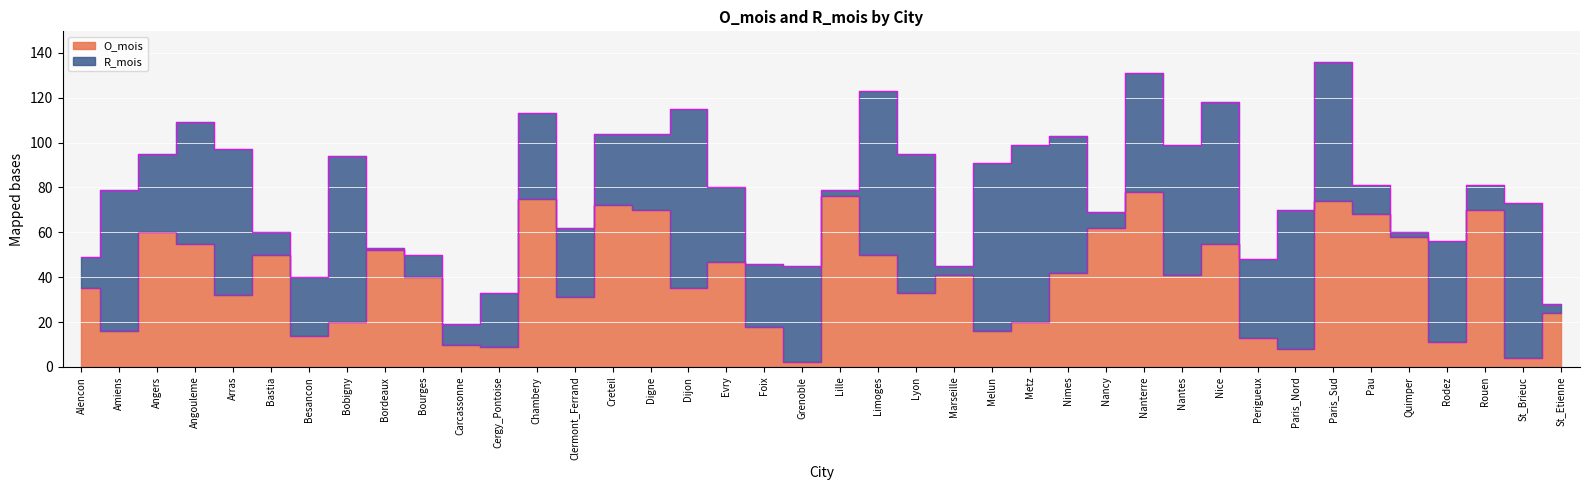

How many data points are less than 41?

20